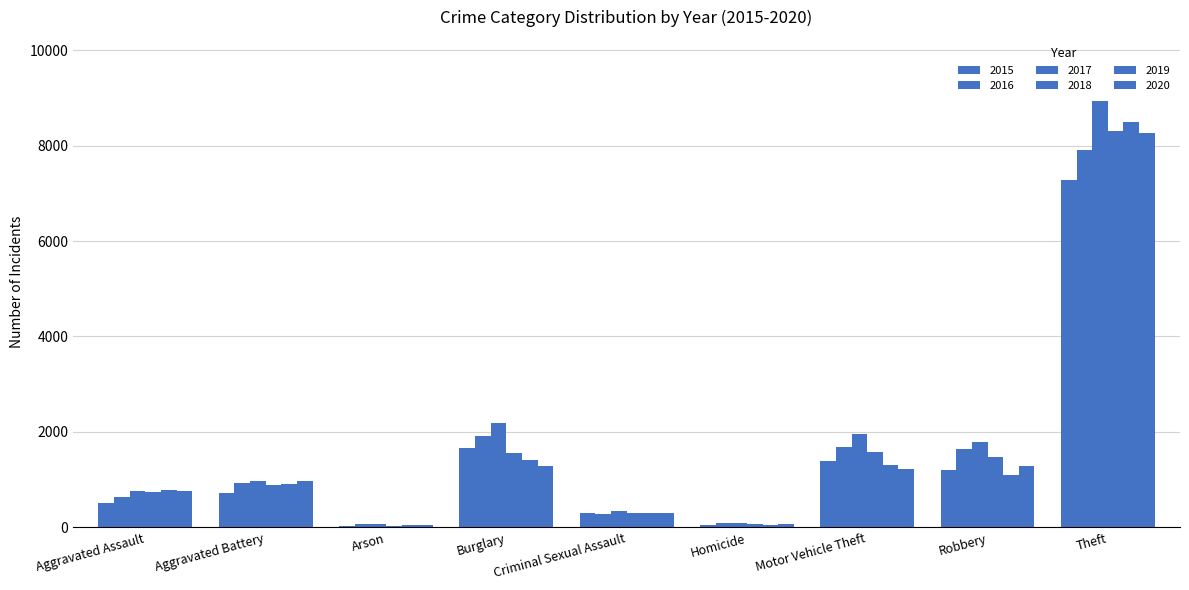

What value does the 2015 series have at Motor Vehicle Theft, to the nearest 100?

1400